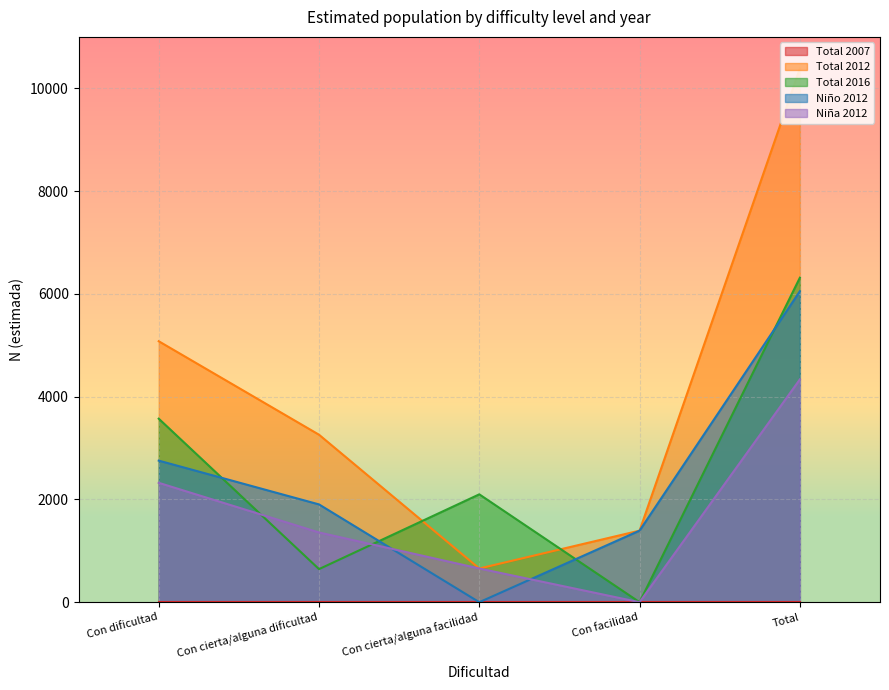

True or false: Niña 2012 has a value of 2191 at Con facilidad.

False